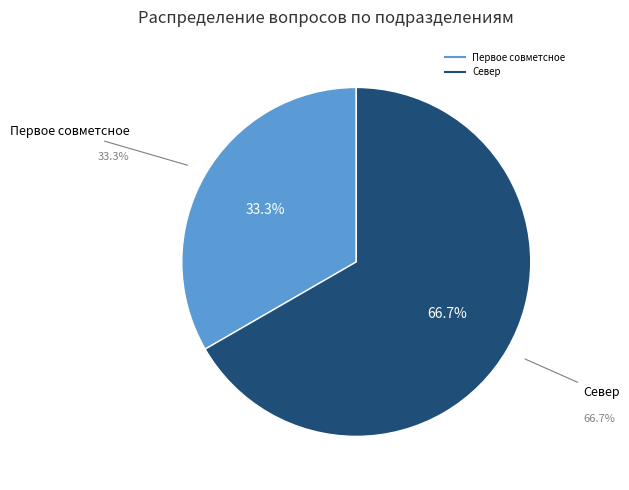

What is the smallest slice in the pie chart?

Первое совметсное